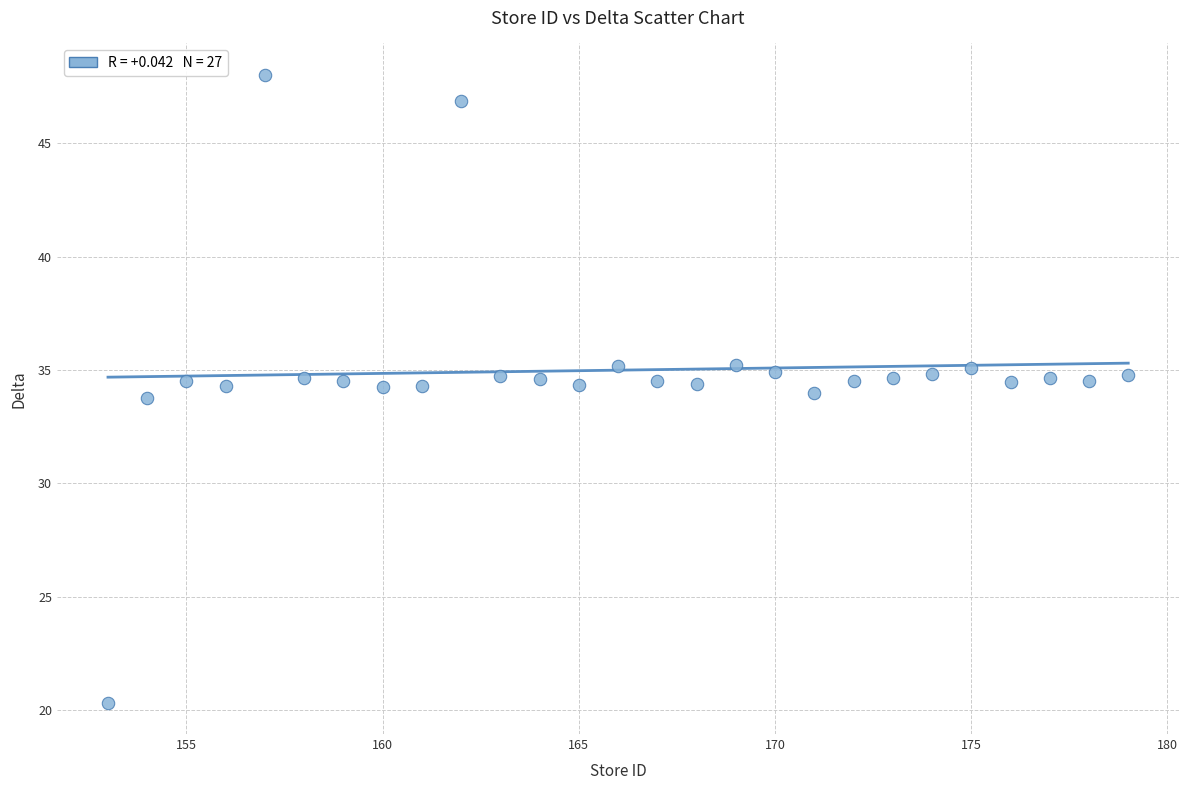

What is the range of Y values (max minus min)?

27.7